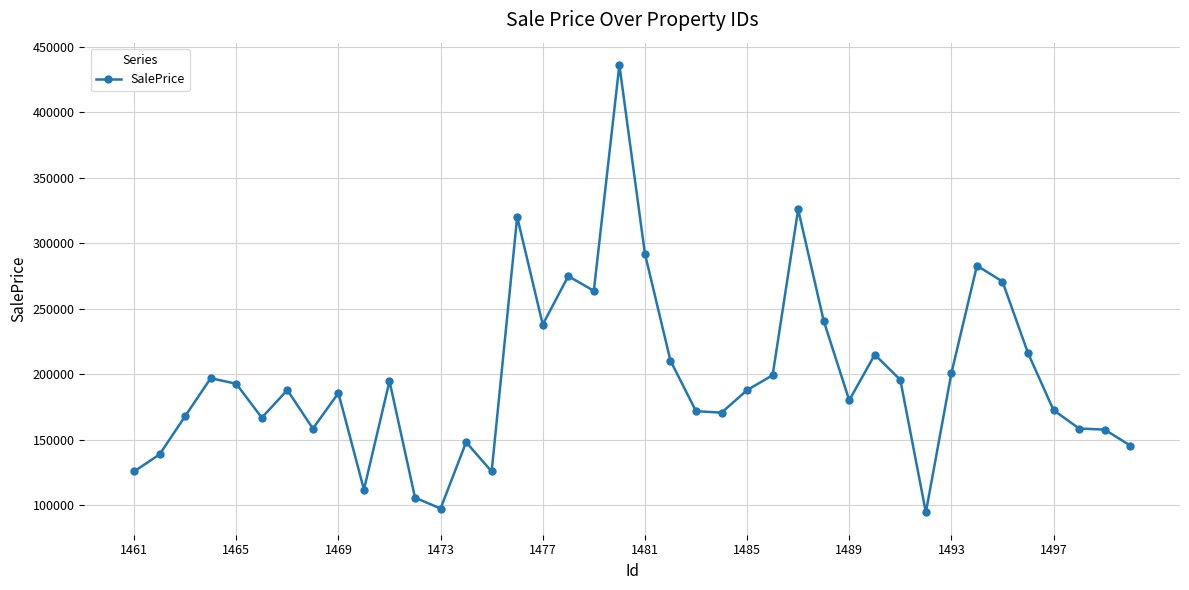

What is the sum of all values?

7929243.8